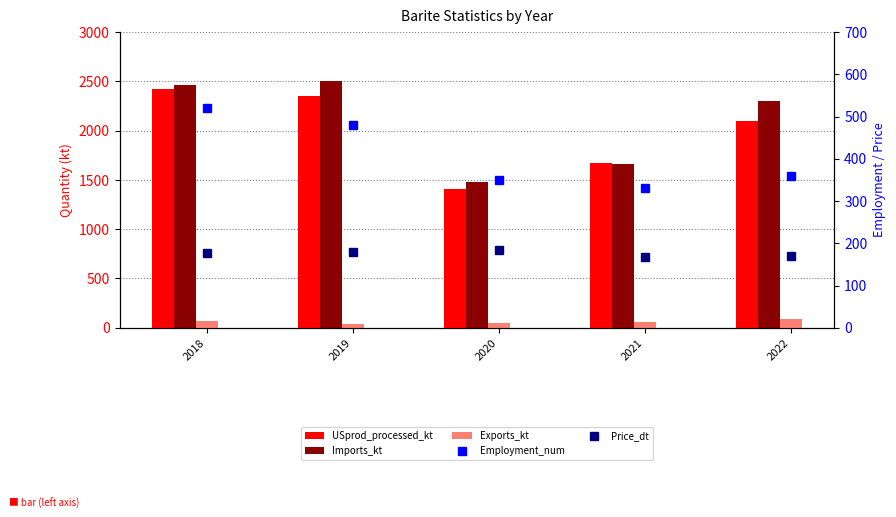

Reading left to right, what are all the values shown in this chart?

USprod_processed_kt: 2420	2350	1410	1670	2100
Imports_kt: 2460	2500	1480	1660	2300
Exports_kt: 67	38	48	62	89
Employment_num: 520	480	350	330	360
Price_dt: 176	179	183	167	170